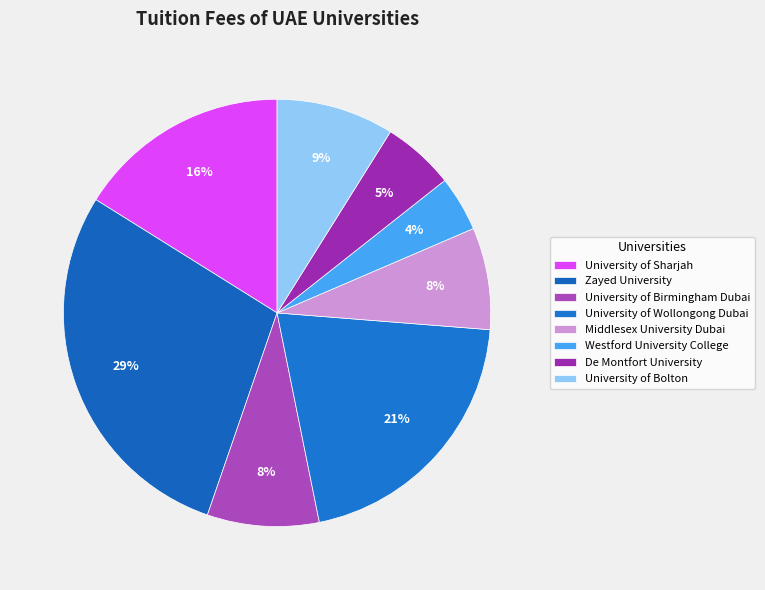

Rank the categories by value from highest to lowest.

Zayed University, University of Wollongong Dubai, University of Sharjah, University of Bolton, University of Birmingham Dubai, Middlesex University Dubai, De Montfort University, Westford University College